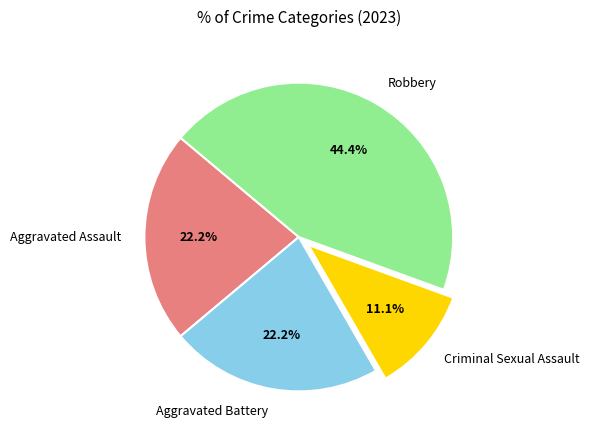

Is there a majority slice in this chart?

No